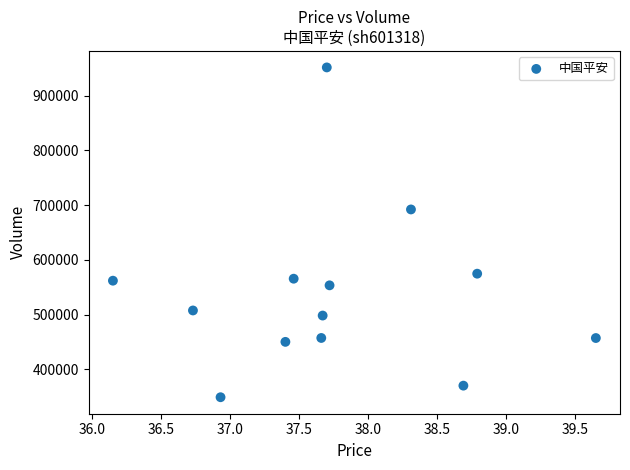

What Y value in the scatter plot is closest to 650293?

692055